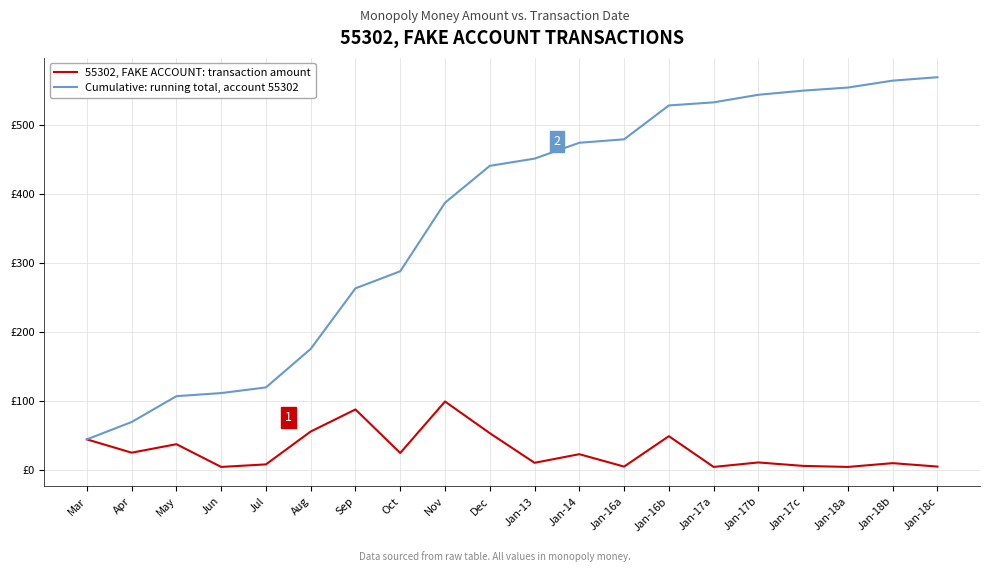

Rank the series by their average value, from lowest to highest.

55302, FAKE ACCOUNT: transaction amount, Cumulative: running total, account 55302